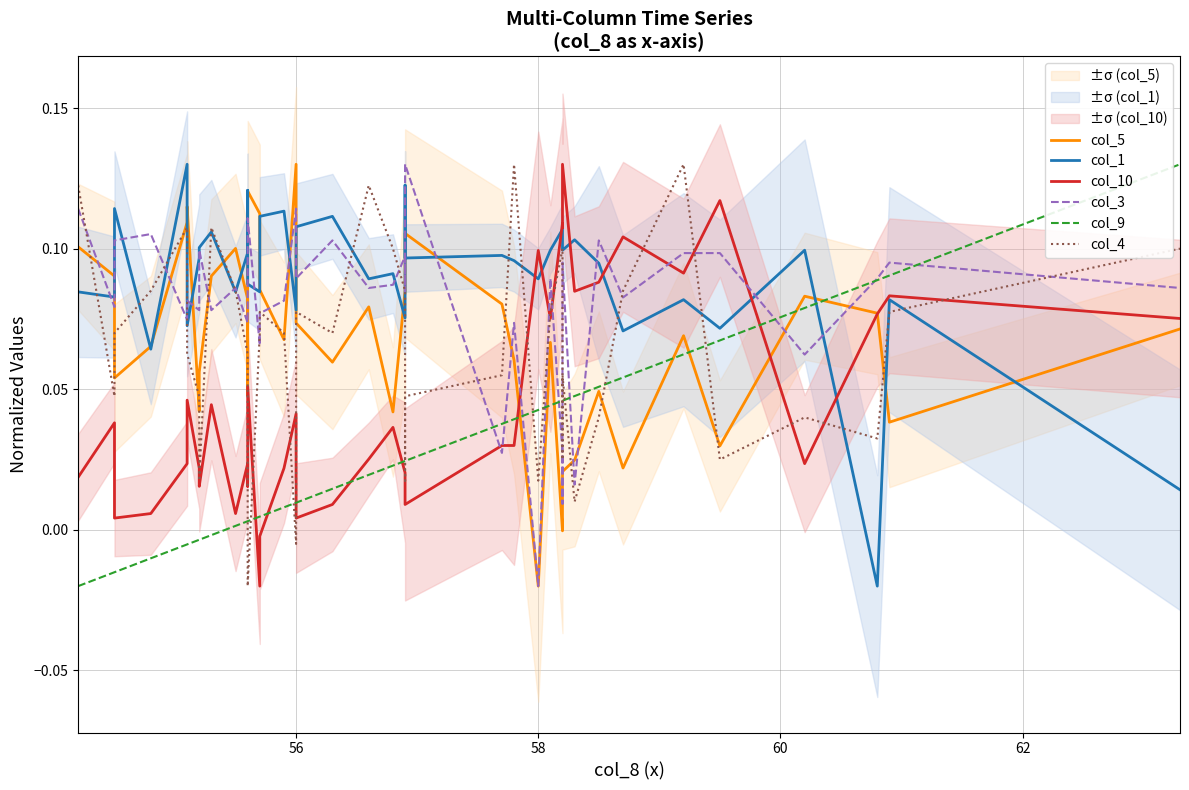

After their last crossing, which series has the higher values: col_10 or col_5?

col_10